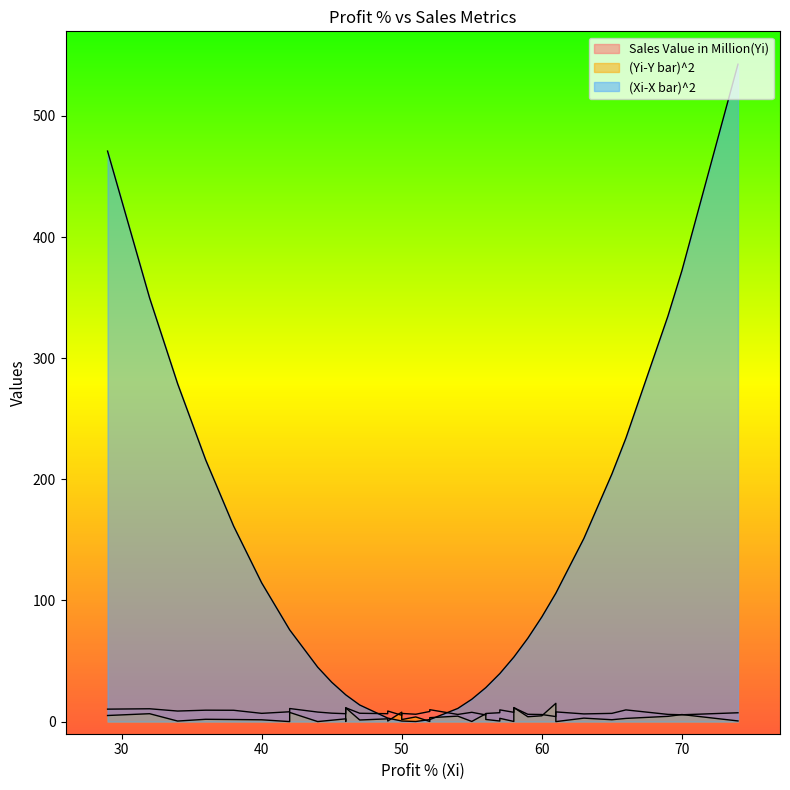

Where is the first local maximum for Sales Value in Million(Yi)?

46